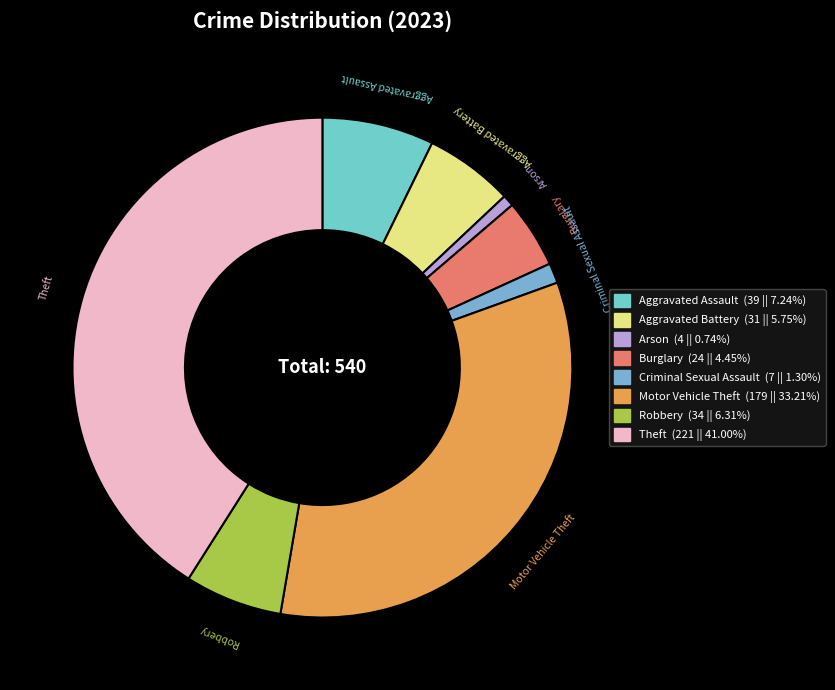

What is the largest slice in the pie chart?

Theft